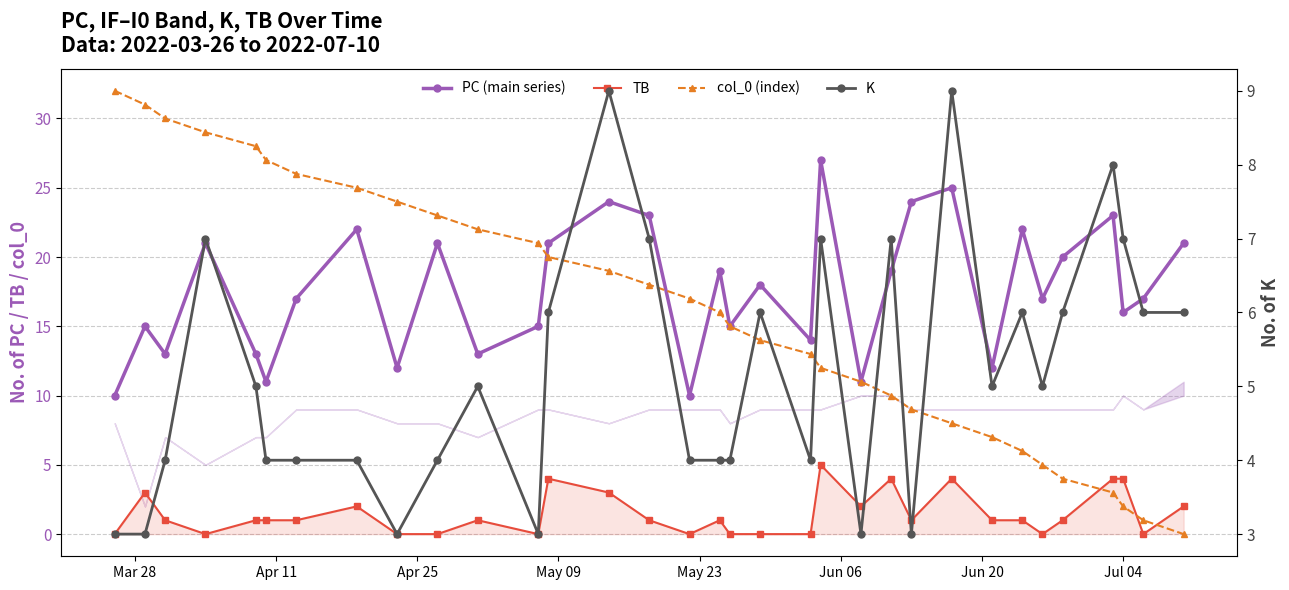

True or false: K and TB intersect in this chart.

False